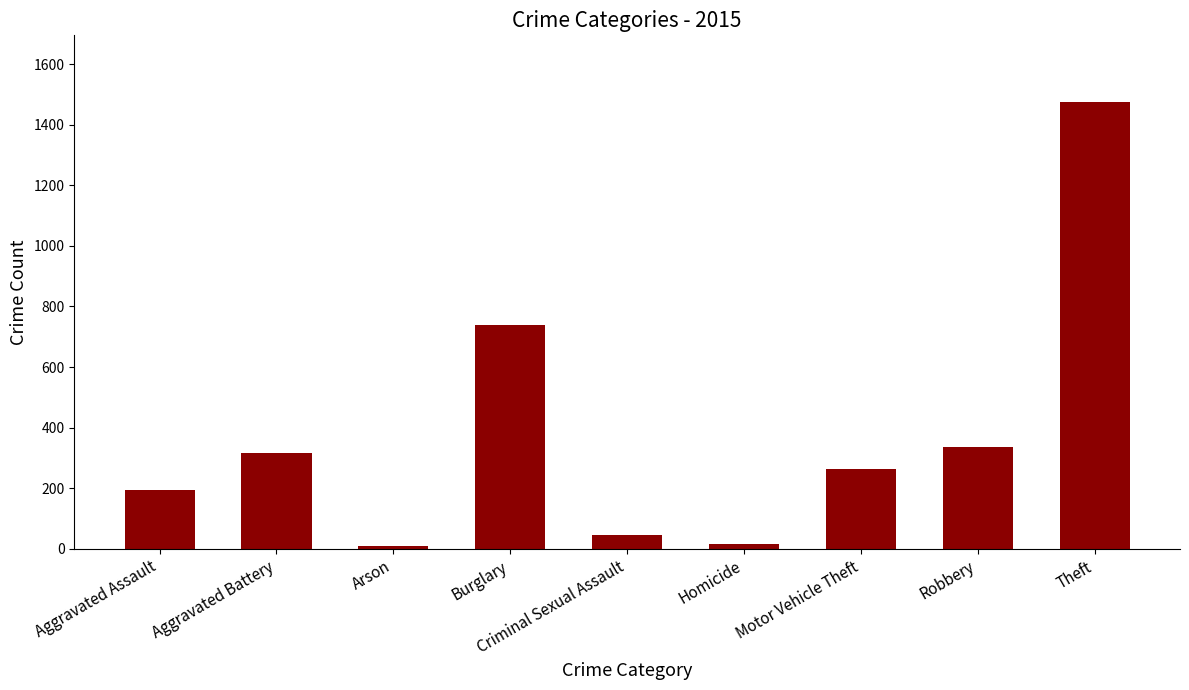

Which has a higher value, Burglary or Aggravated Assault?

Burglary